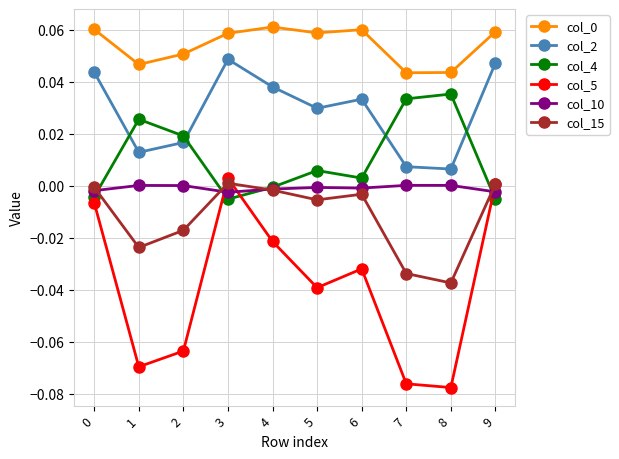

True or false: col_10 has a value of -0.0 at 5.

True